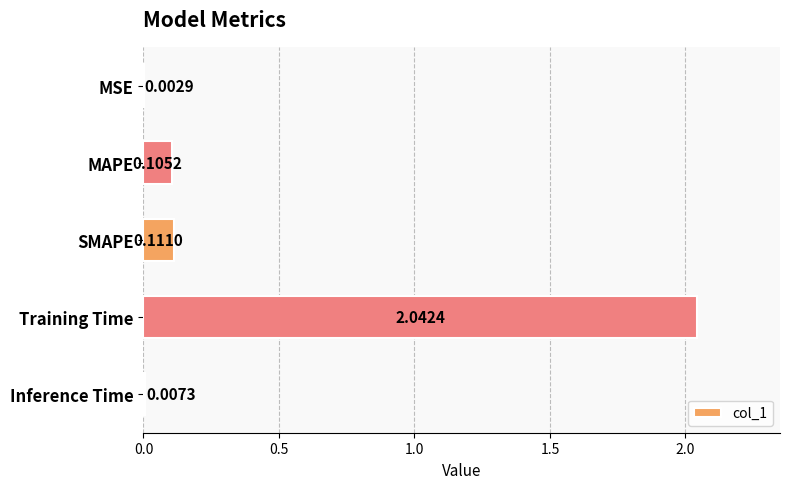

What is the change in value from MSE to Training Time?

+2.0